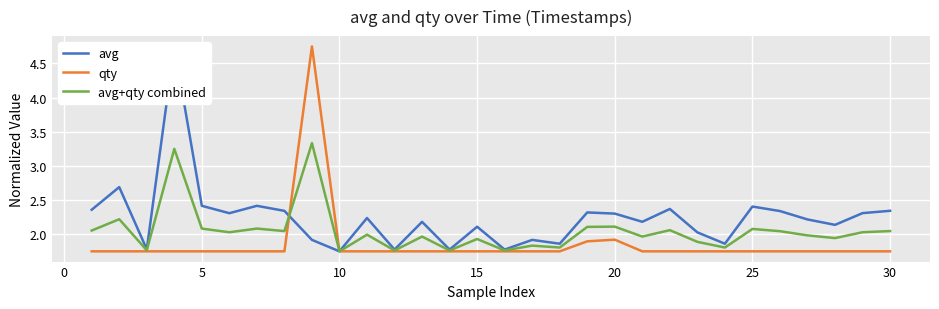

True or false: qty and avg intersect in this chart.

True